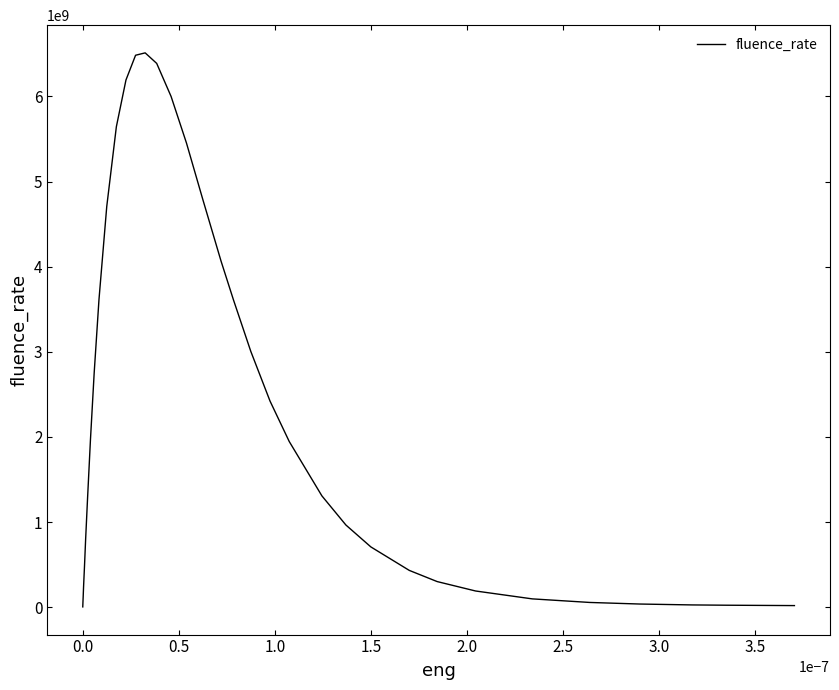

What is the difference between the maximum and minimum values?

6507453561.0